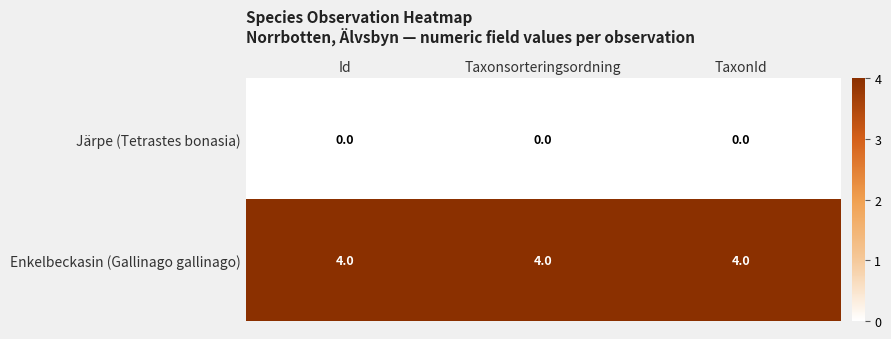

At Taxonsorteringsordning, list the series in order from largest to smallest.

Enkelbeckasin (Gallinago gallinago), Järpe (Tetrastes bonasia)